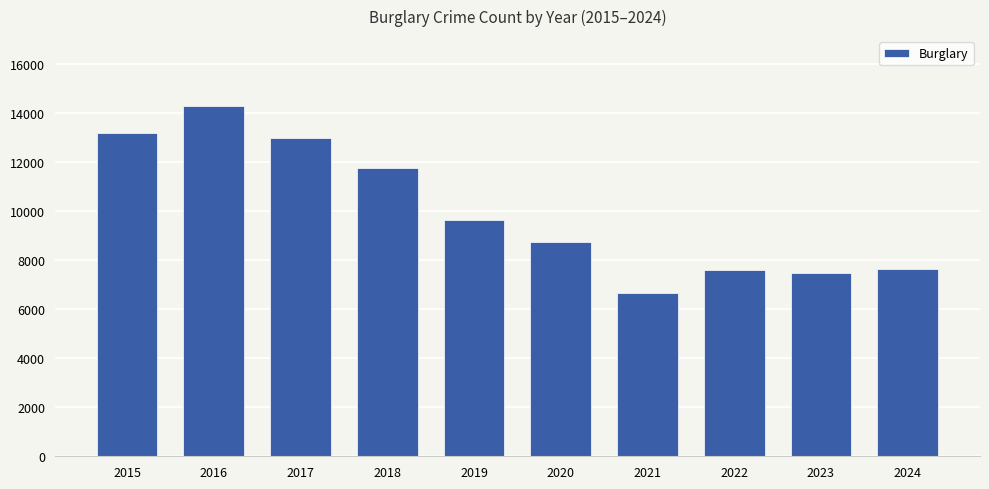

True or false: the data shows 22890 at 2017.

False